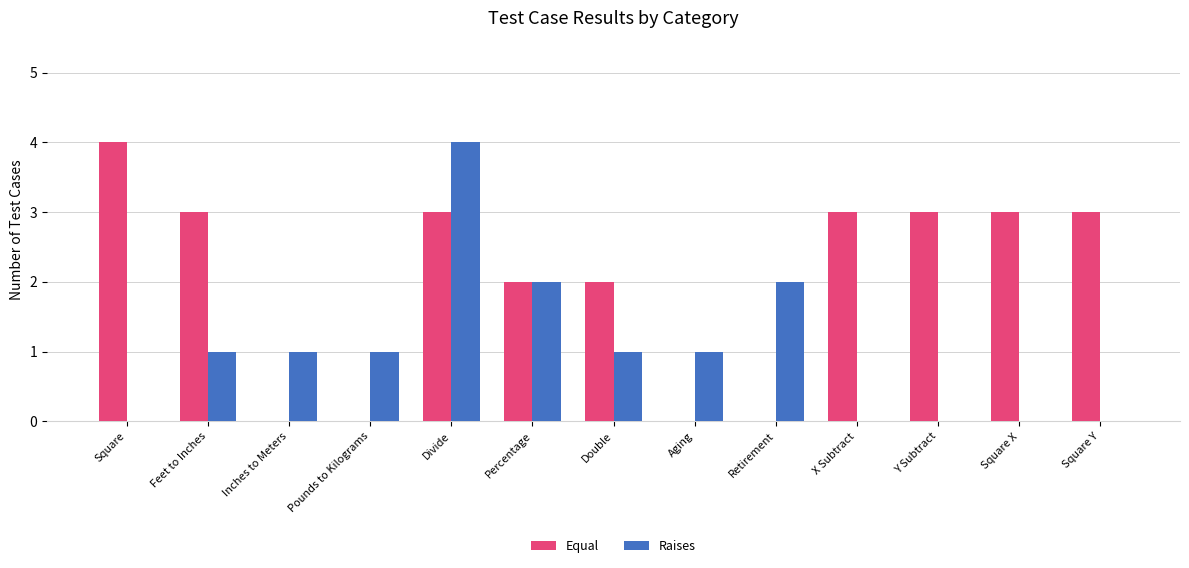

What value does the Equal series have at Double?

2